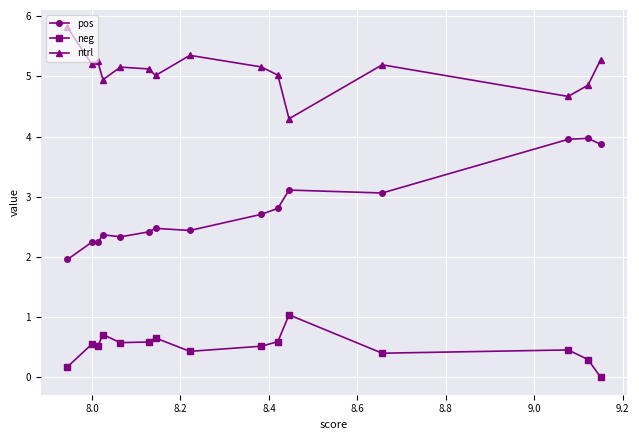

Rank the series by their maximum value, from lowest to highest.

neg, pos, ntrl